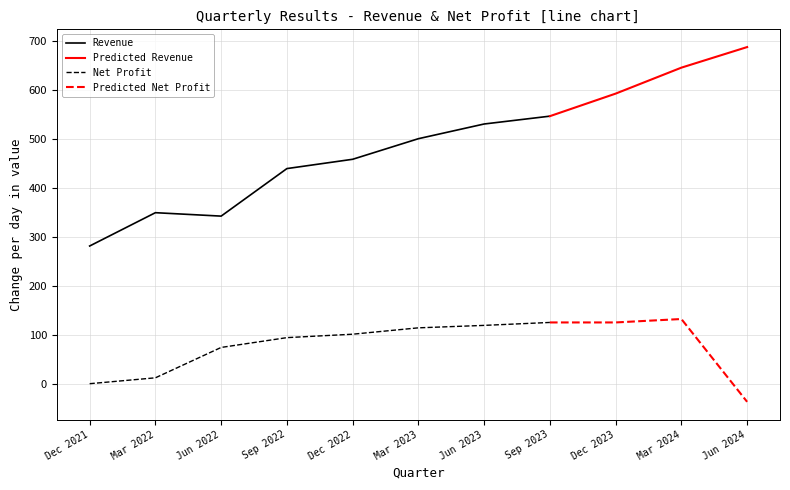

The value of Net Profit at Sep 2022 is 51. True or false?

False